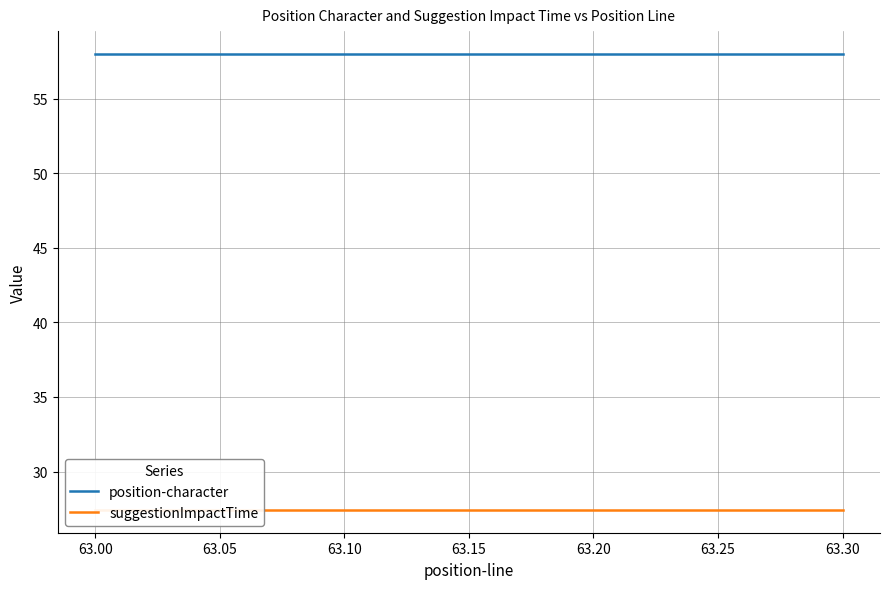

What is the minimum value for suggestionImpactTime?

27.4